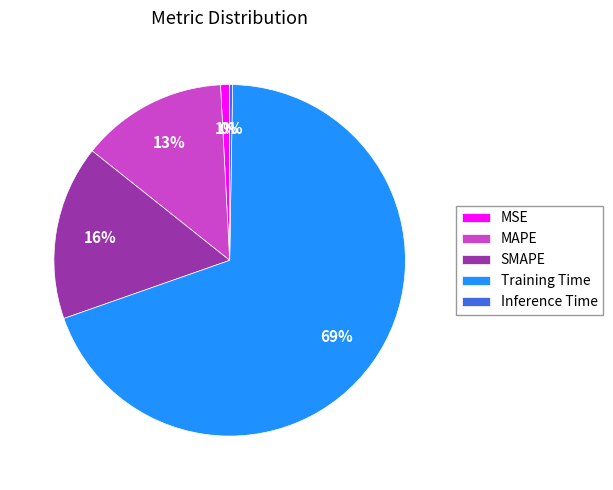

What is the majority slice?

Training Time